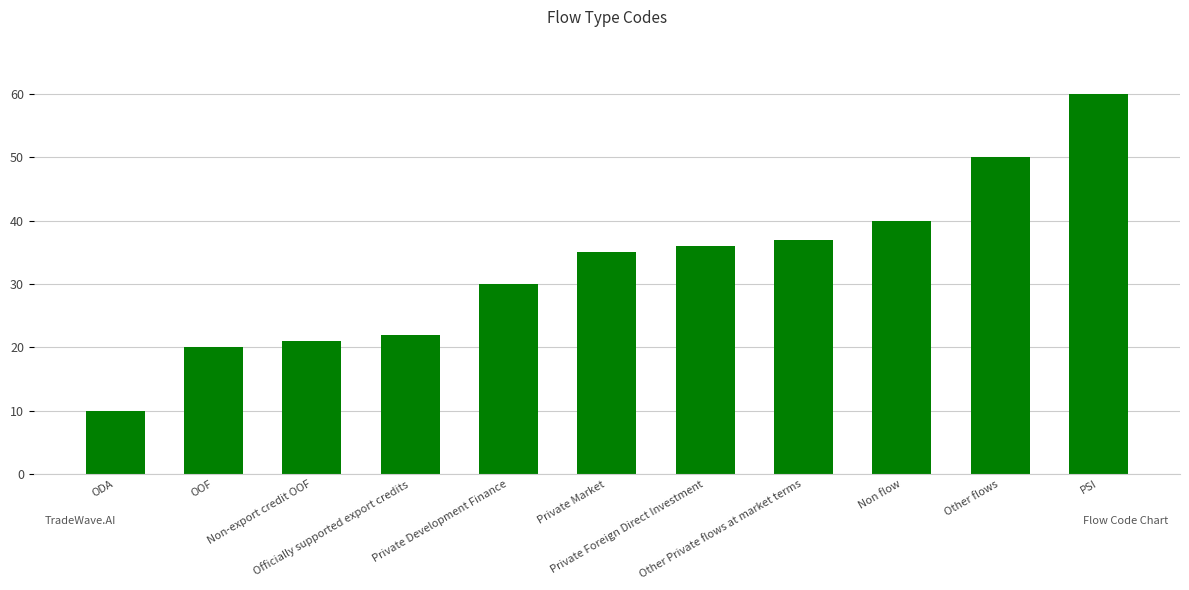

Which has a higher value, Other flows or Non flow?

Other flows